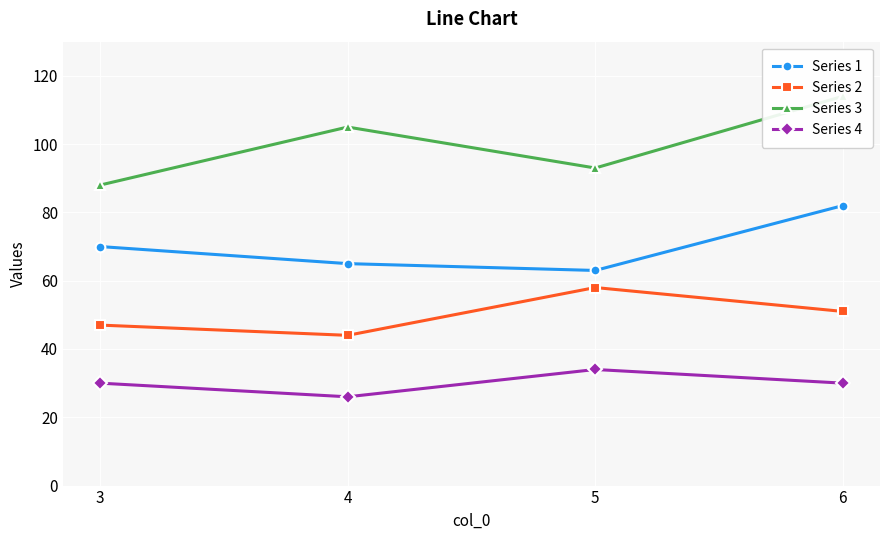

The Series 2 series shows 47 at 3. True or false?

True